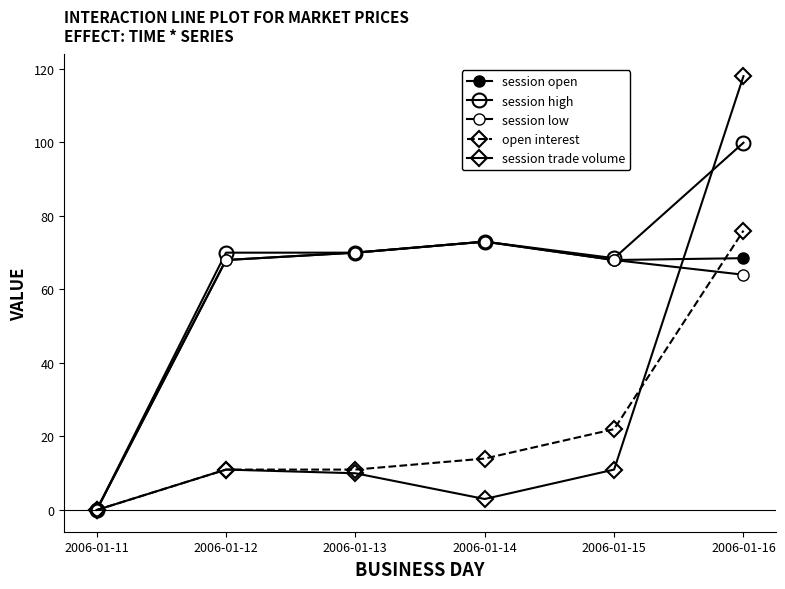

Is it true that session open equals 73.0 at 2006-01-14?

True